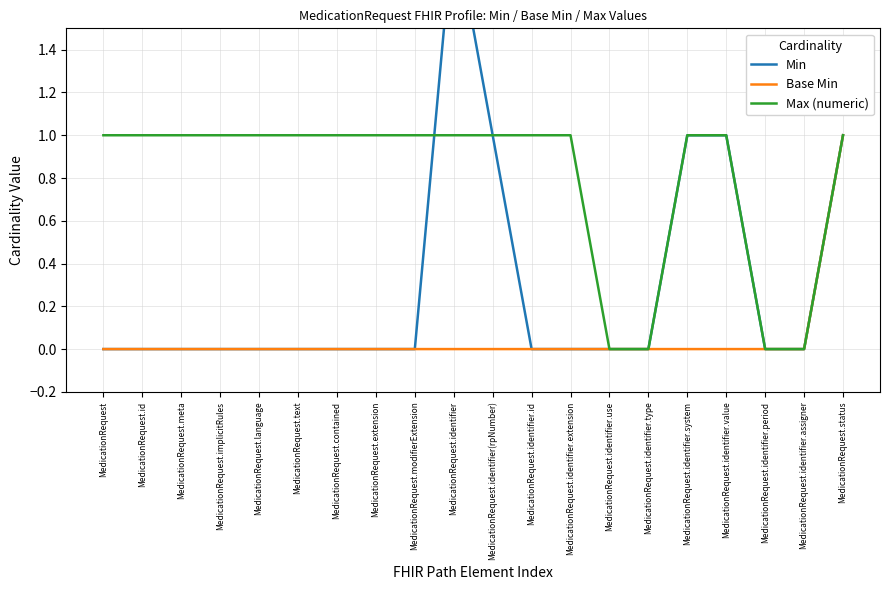

List the labels in order of Min value, largest first.

MedicationRequest.identifier, MedicationRequest.identifier(rpNumber), MedicationRequest.identifier.system, MedicationRequest.identifier.value, MedicationRequest.status, MedicationRequest, MedicationRequest.id, MedicationRequest.meta, MedicationRequest.implicitRules, MedicationRequest.language, MedicationRequest.text, MedicationRequest.contained, MedicationRequest.extension, MedicationRequest.modifierExtension, MedicationRequest.identifier.id, MedicationRequest.identifier.extension, MedicationRequest.identifier.use, MedicationRequest.identifier.type, MedicationRequest.identifier.period, MedicationRequest.identifier.assigner